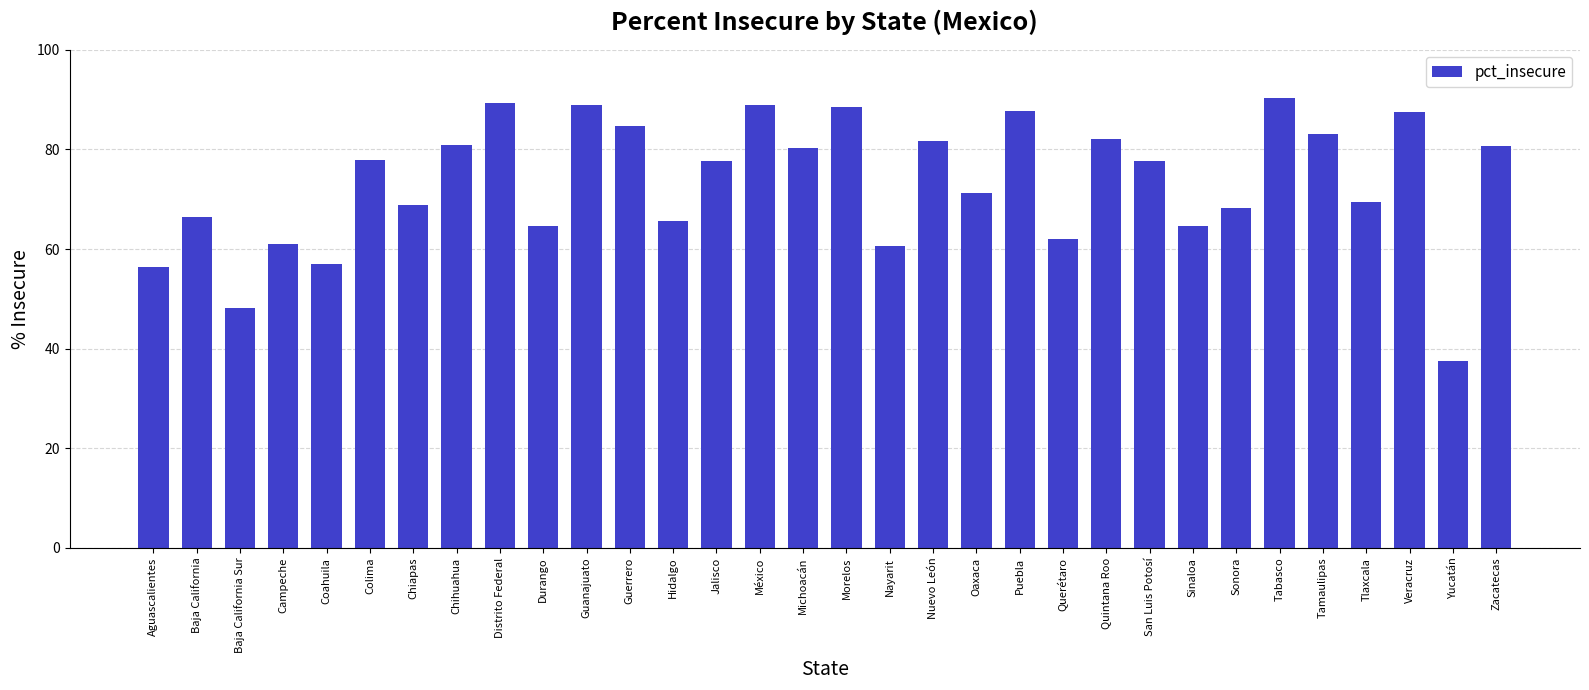

Approximately how many times larger is the value at Zacatecas compared to Durango?

1.2